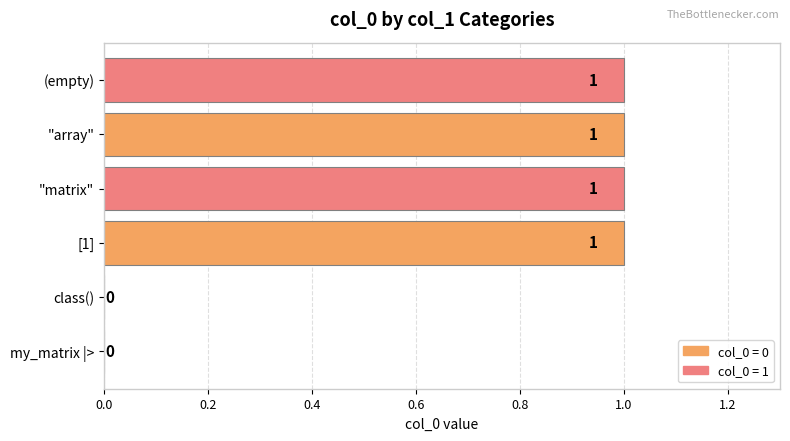

What is the sum of all values?

4